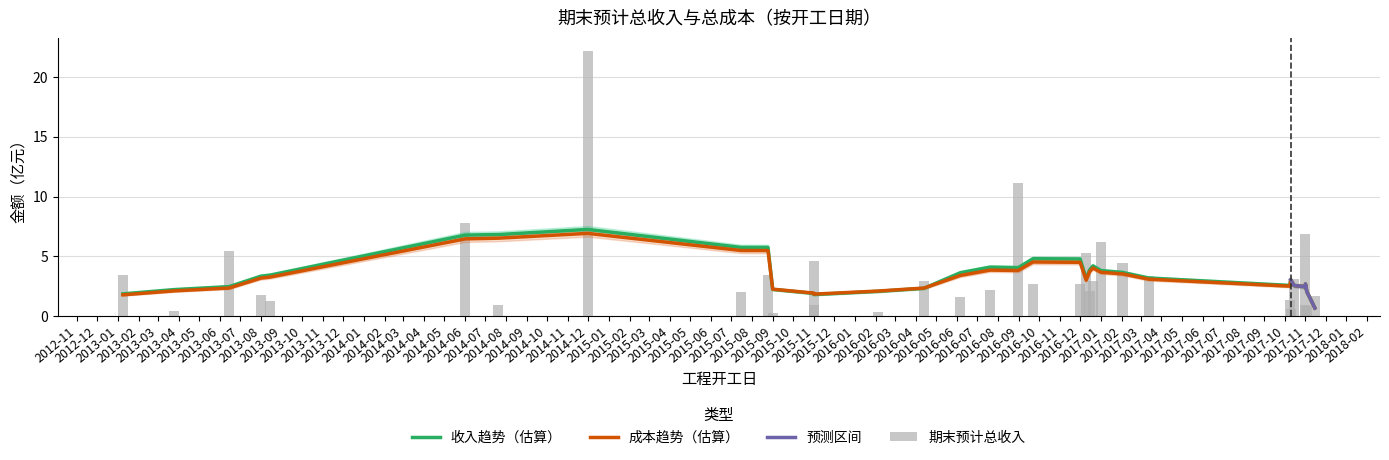

What is the difference between the maximum and second lowest values?

21.8